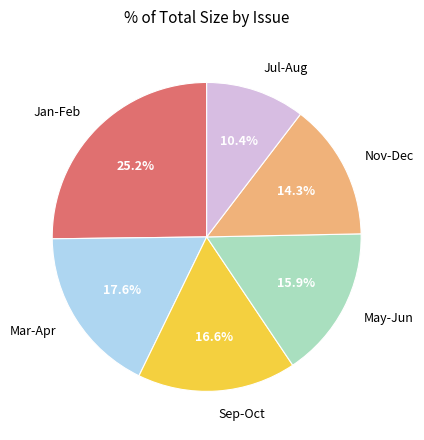

What is the total percentage of Jan-Feb and Jul-Aug?

35.6%